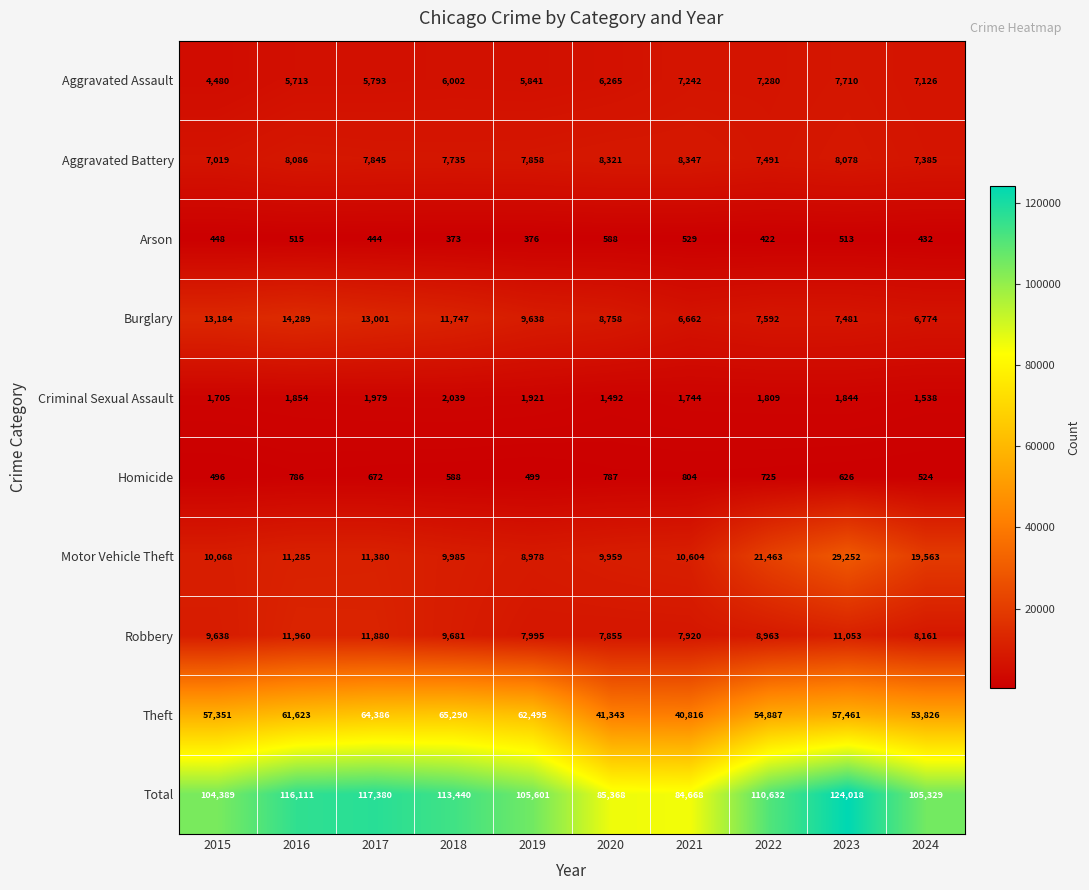

Which category has the lowest value in the Total series?

2021